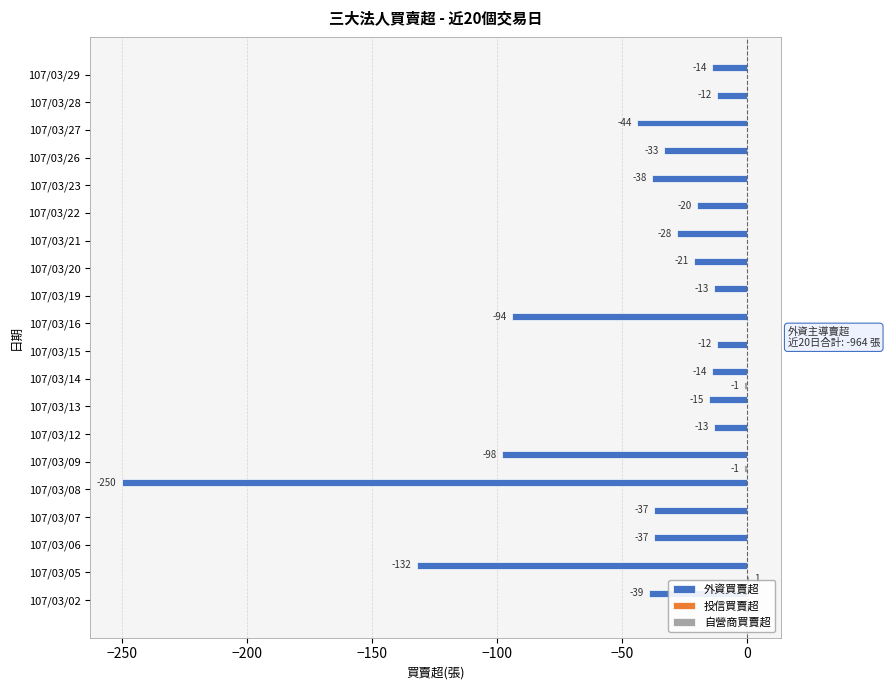

What is the highest value of the 外資買賣超 series?

-12